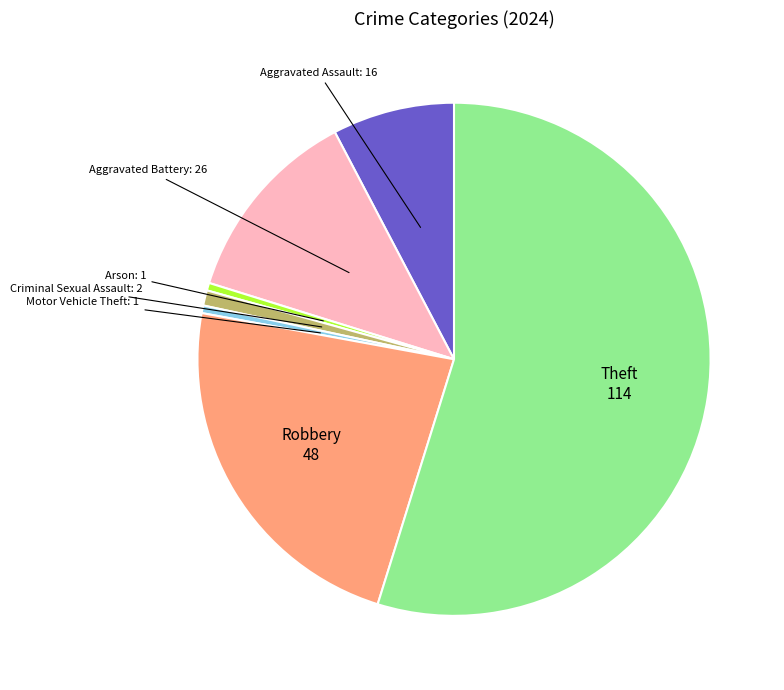

Is there any slice that represents more than half of the pie?

Yes